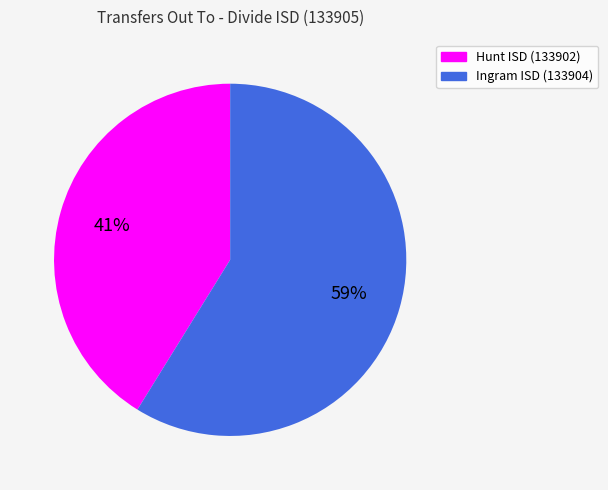

To the nearest percent, what portion does Hunt ISD (133902) represent?

41%